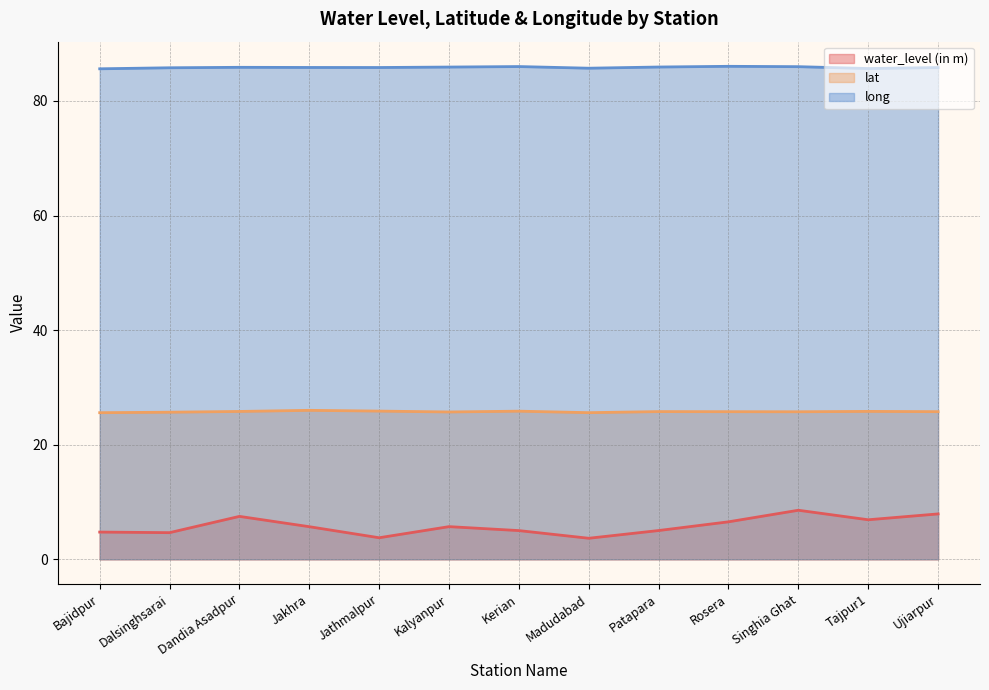

Read the water_level (in m) value at Singhia Ghat.

8.6